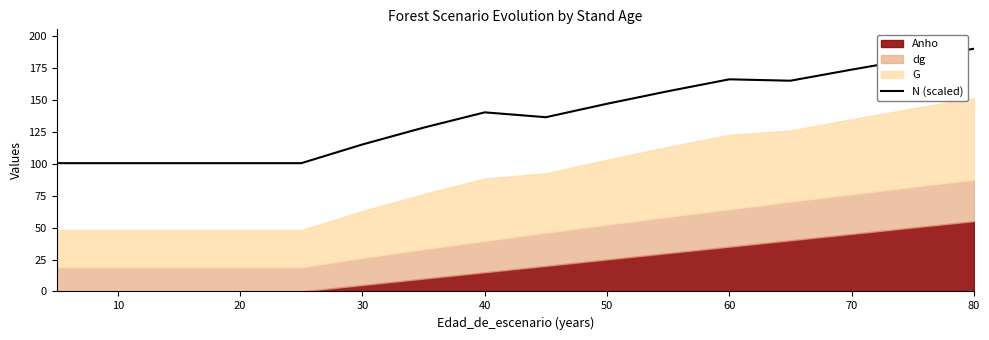

How many values are below 140?

8